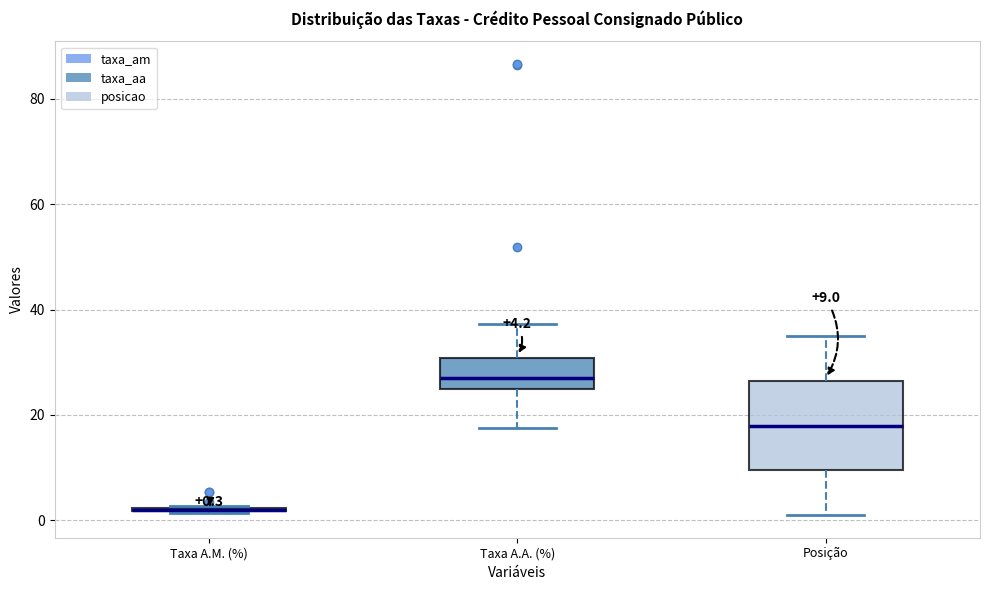

Comparing the boxes themselves (not the whiskers), which one is the tallest?

Posição